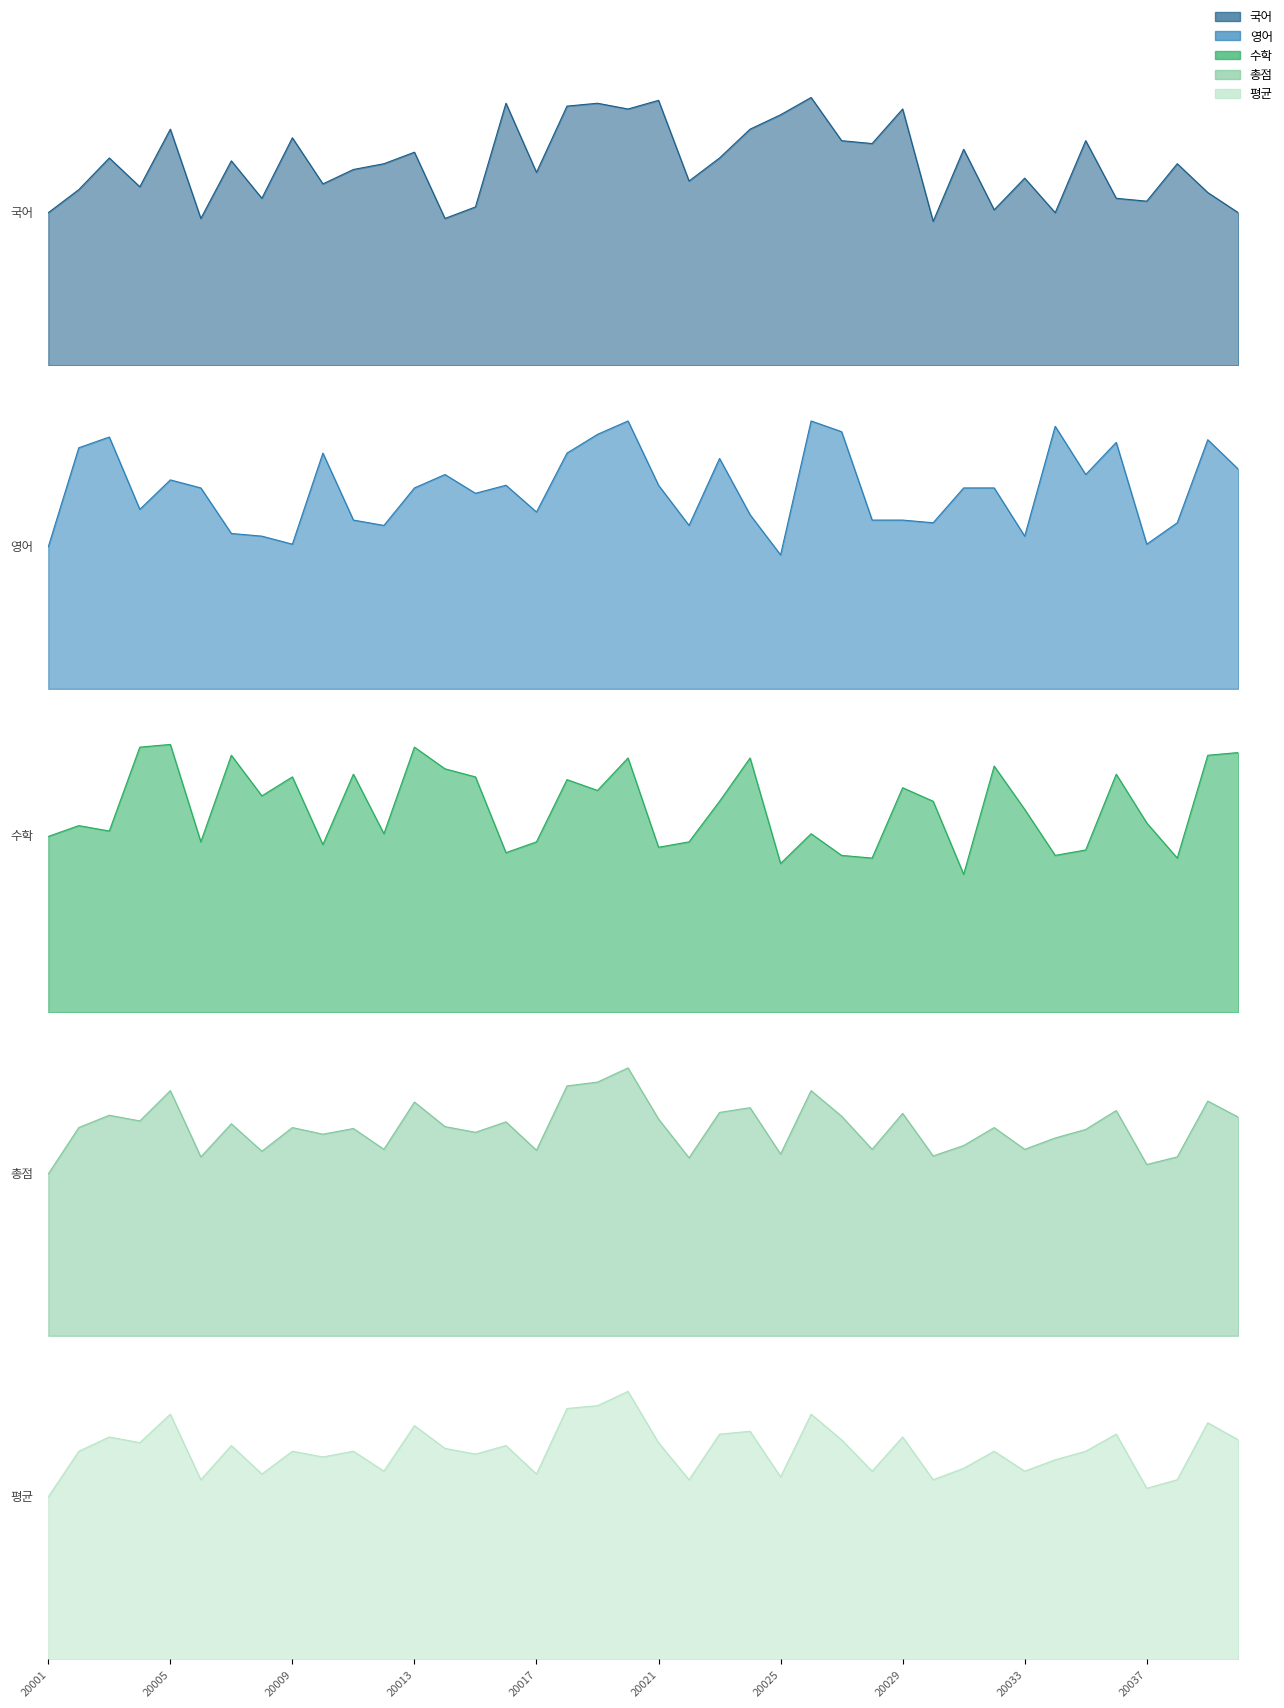

How many interior local valleys does the 총점 series have?

13